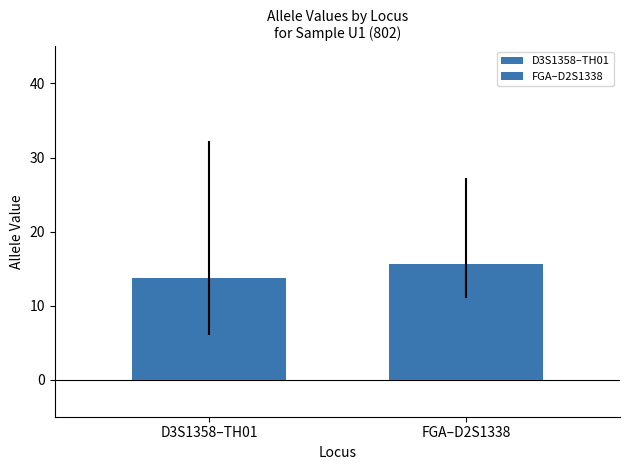

How many series are shown in this chart?

2